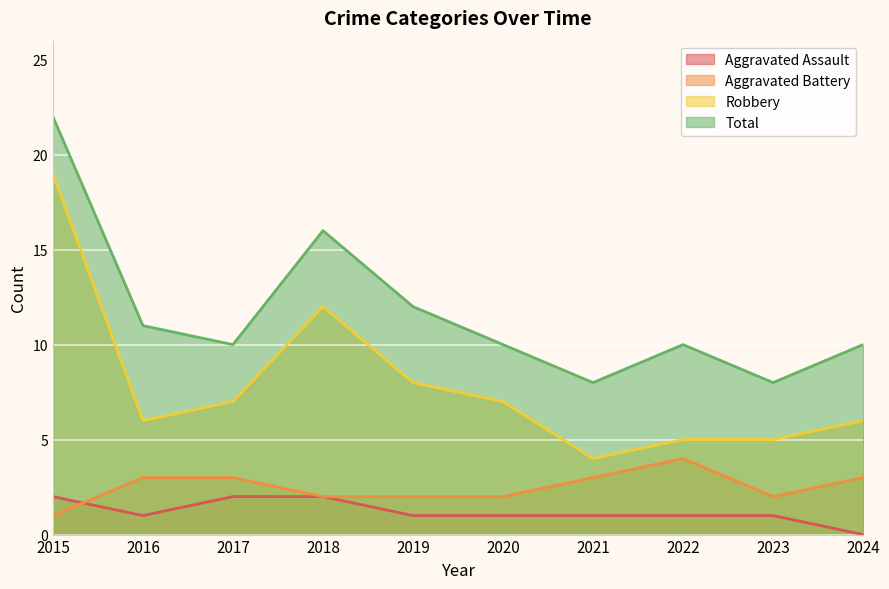

True or false: Aggravated Battery and Robbery cross at least once.

False